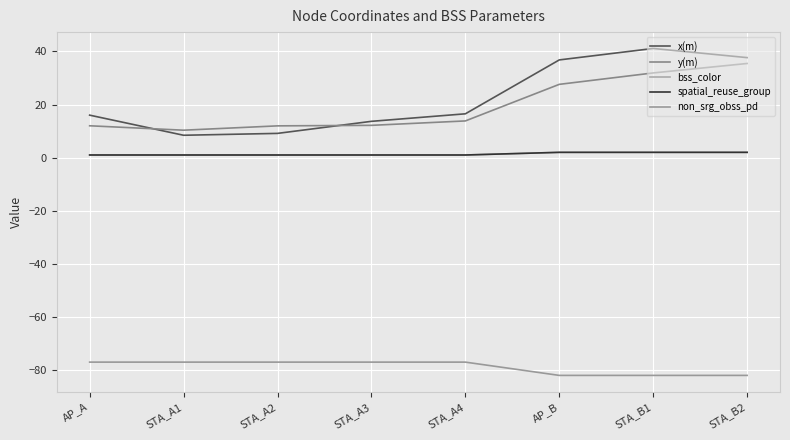

Does the chart display data point markers on the line(s)?

No